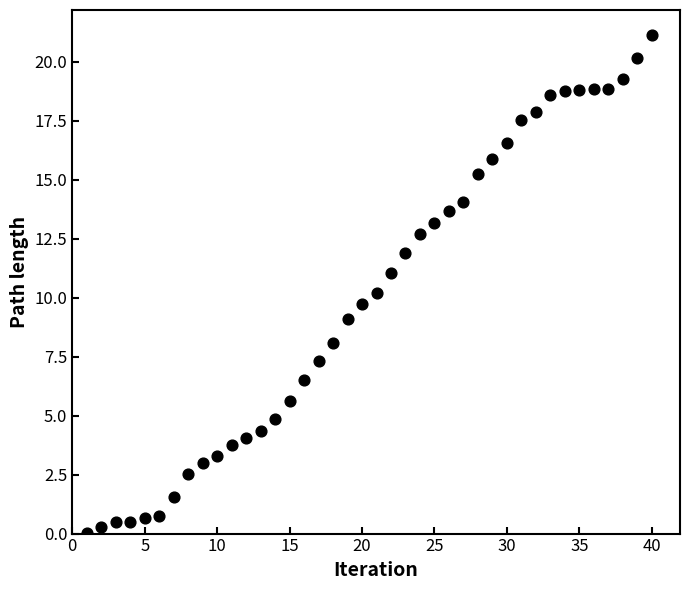

What is the range of X values (max minus min)?

39.0